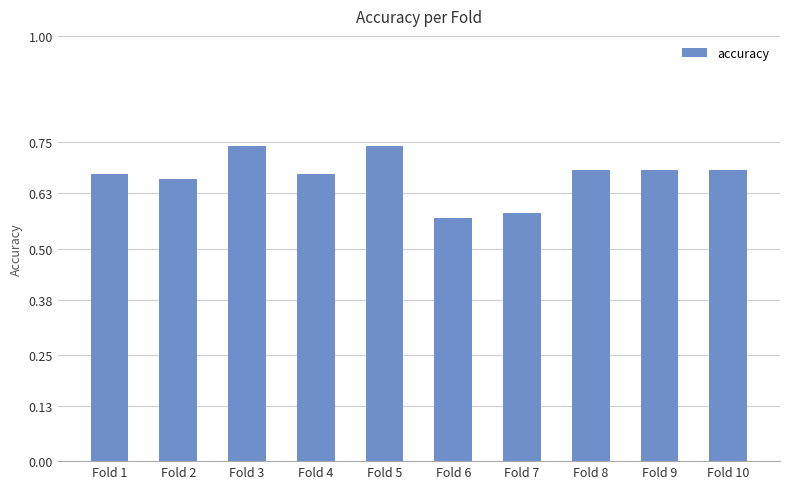

What is the change in value from Fold 2 to Fold 5?

+0.1